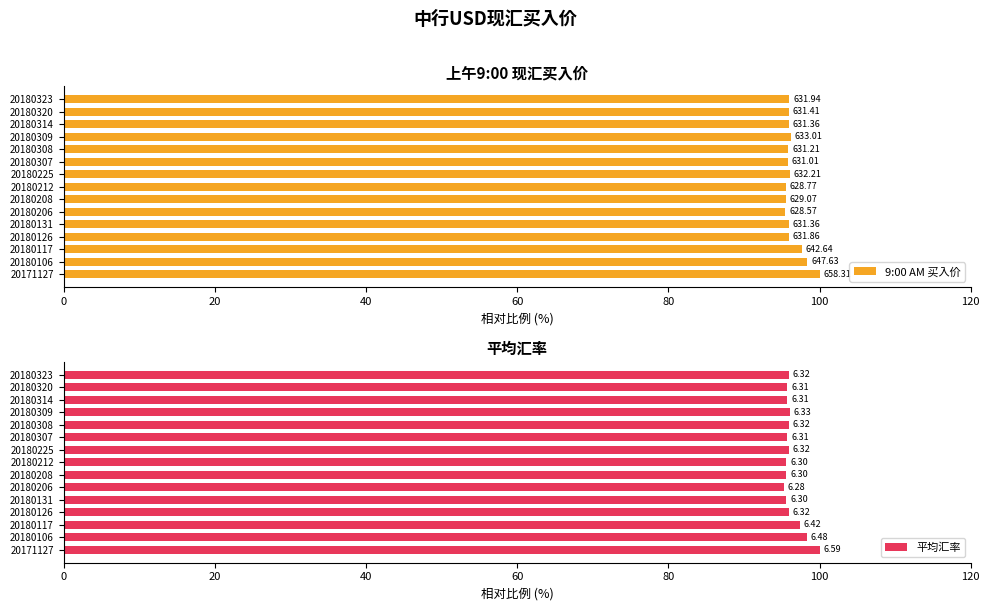

True or false: 9:00 AM 买入价 has a value of 96.0 at 14.

True